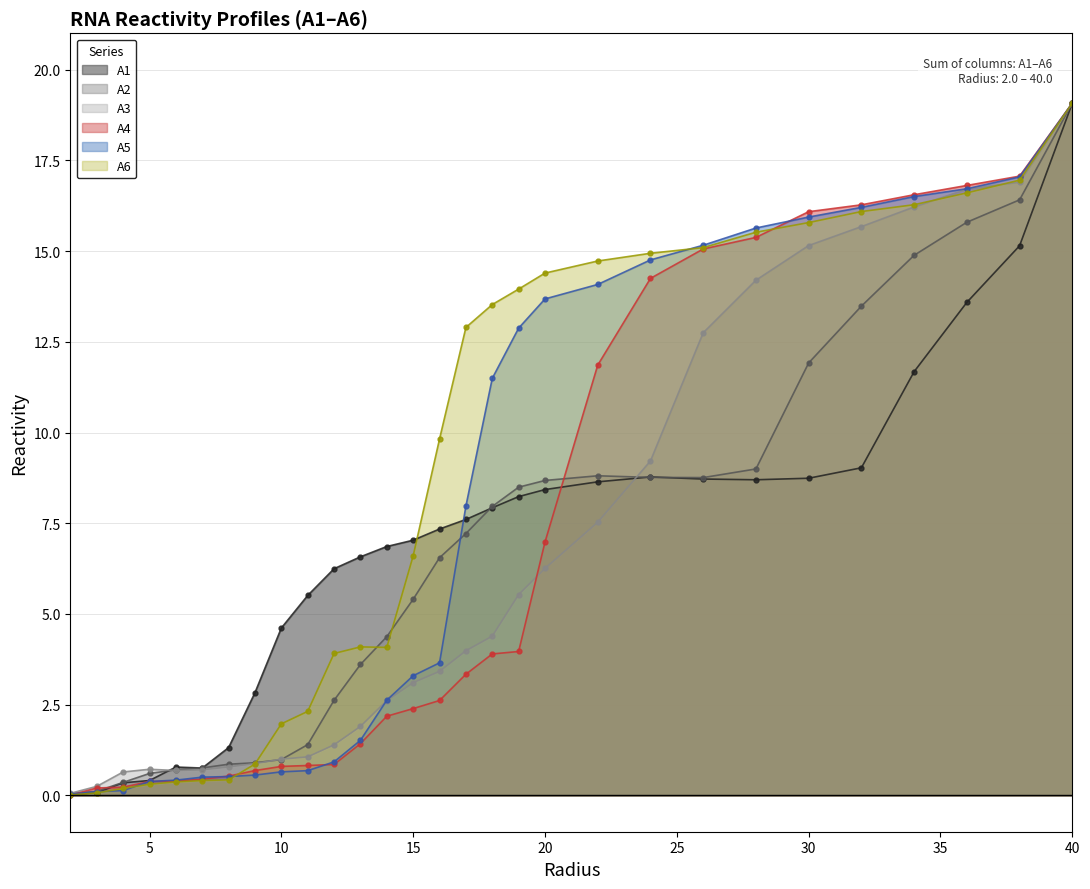

How many intersections are there between A3 and A5?

1